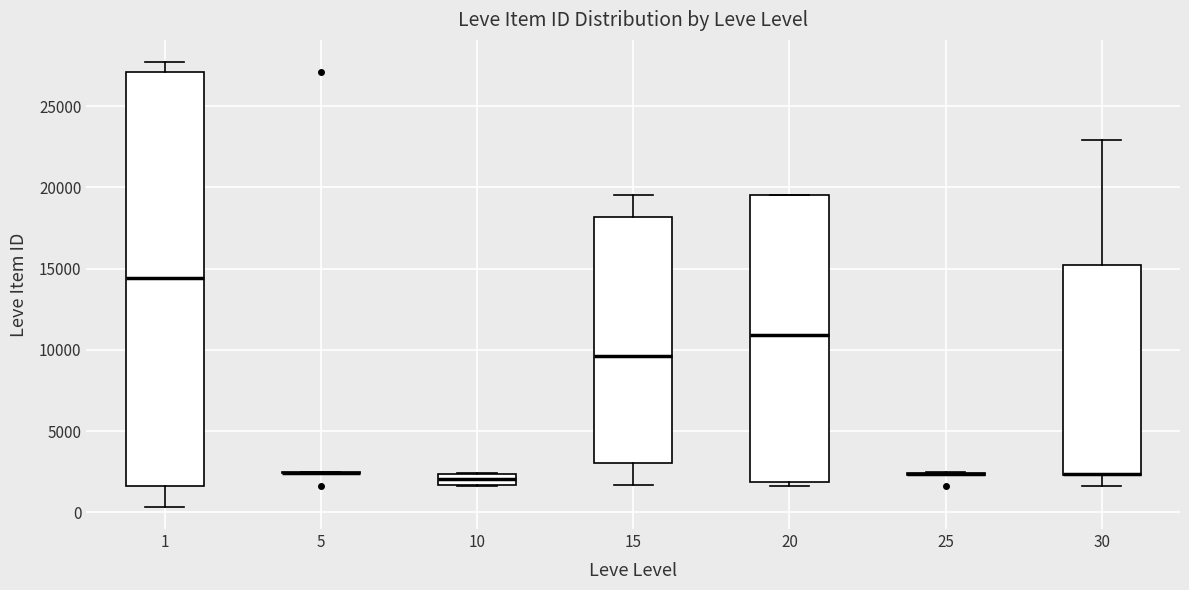

Which box is the tallest, from its lower edge to its upper edge?

1